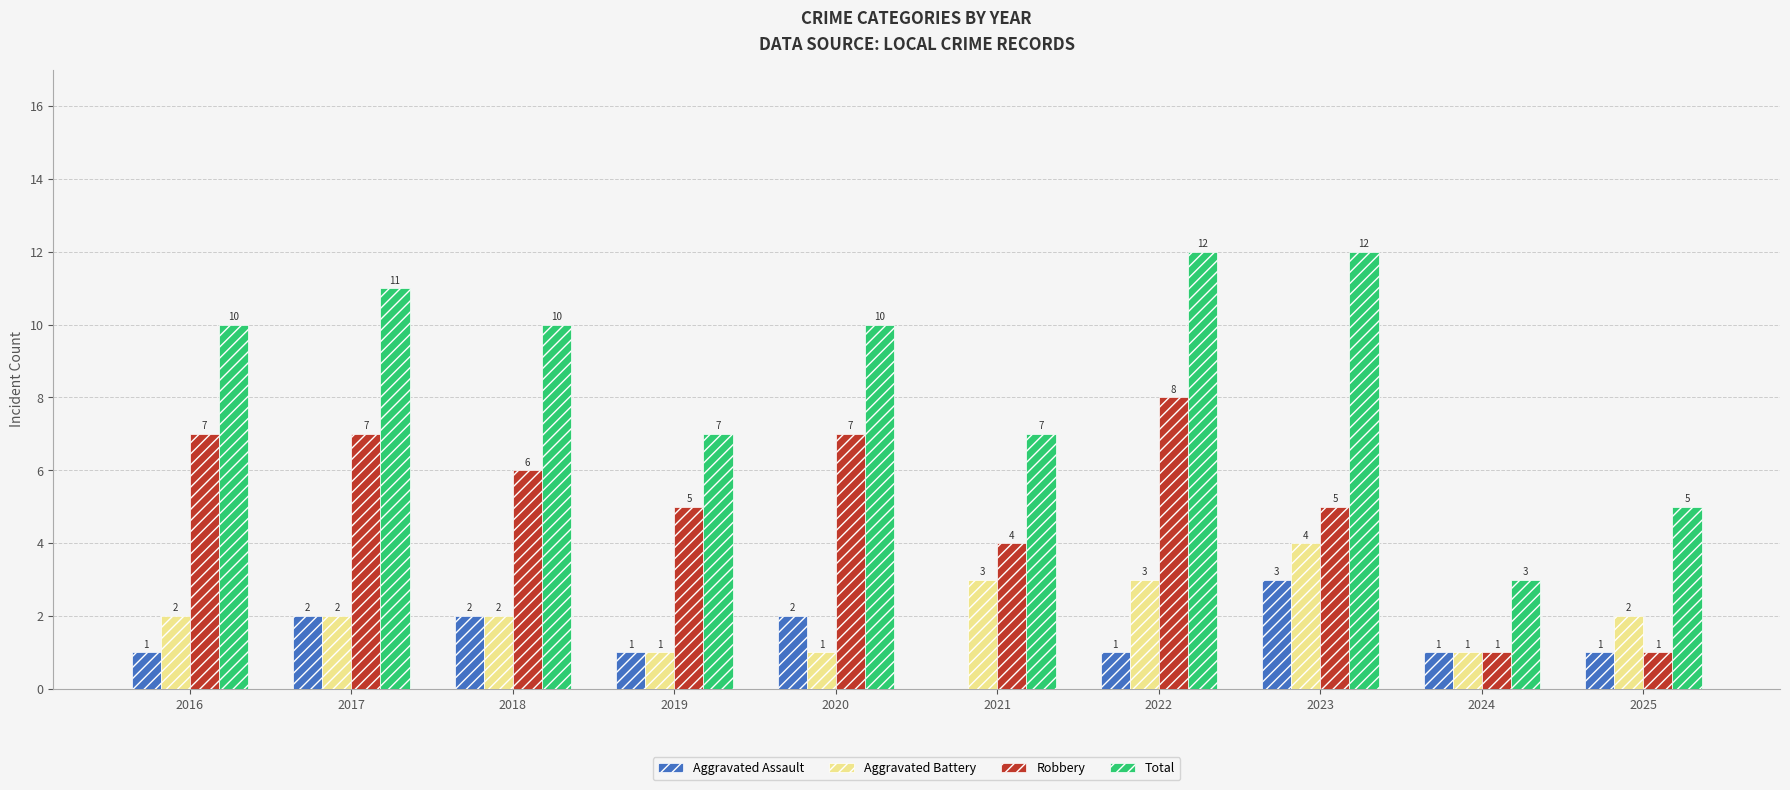

What is the total value across all series at 2021?

14